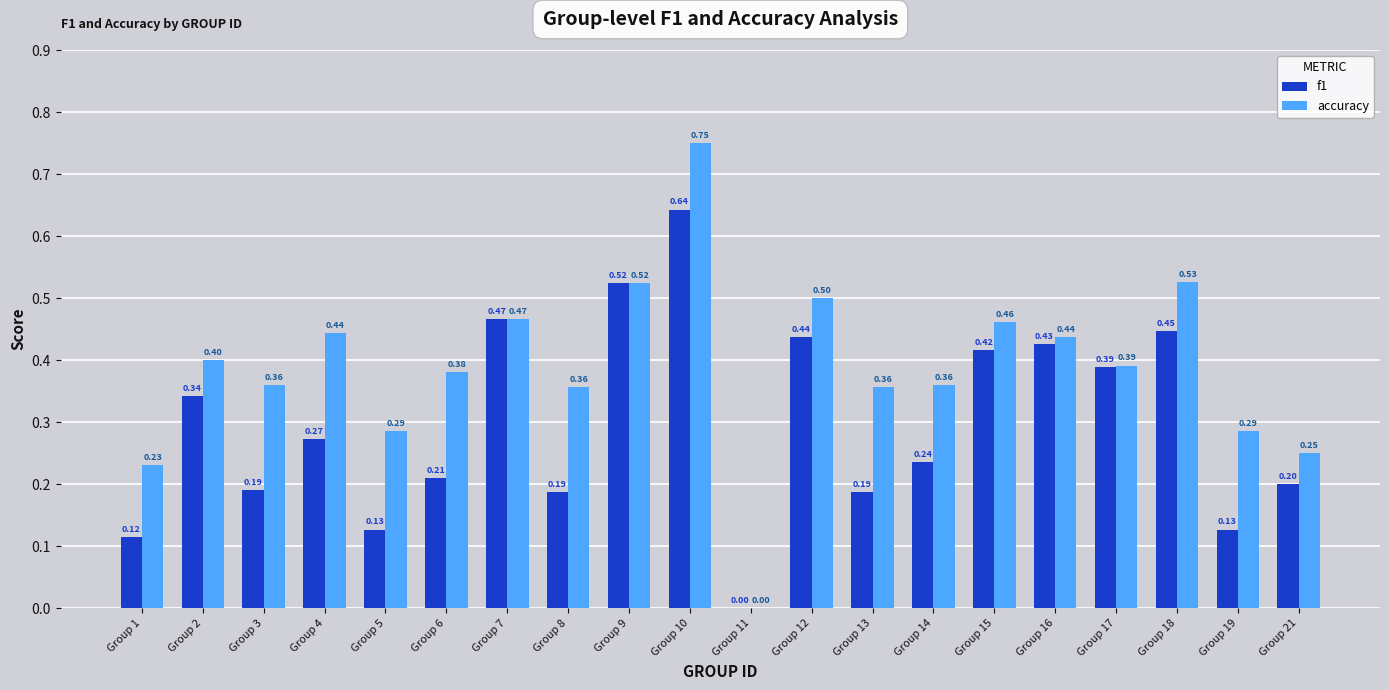

At which label is f1 closest to 0?

Group 11